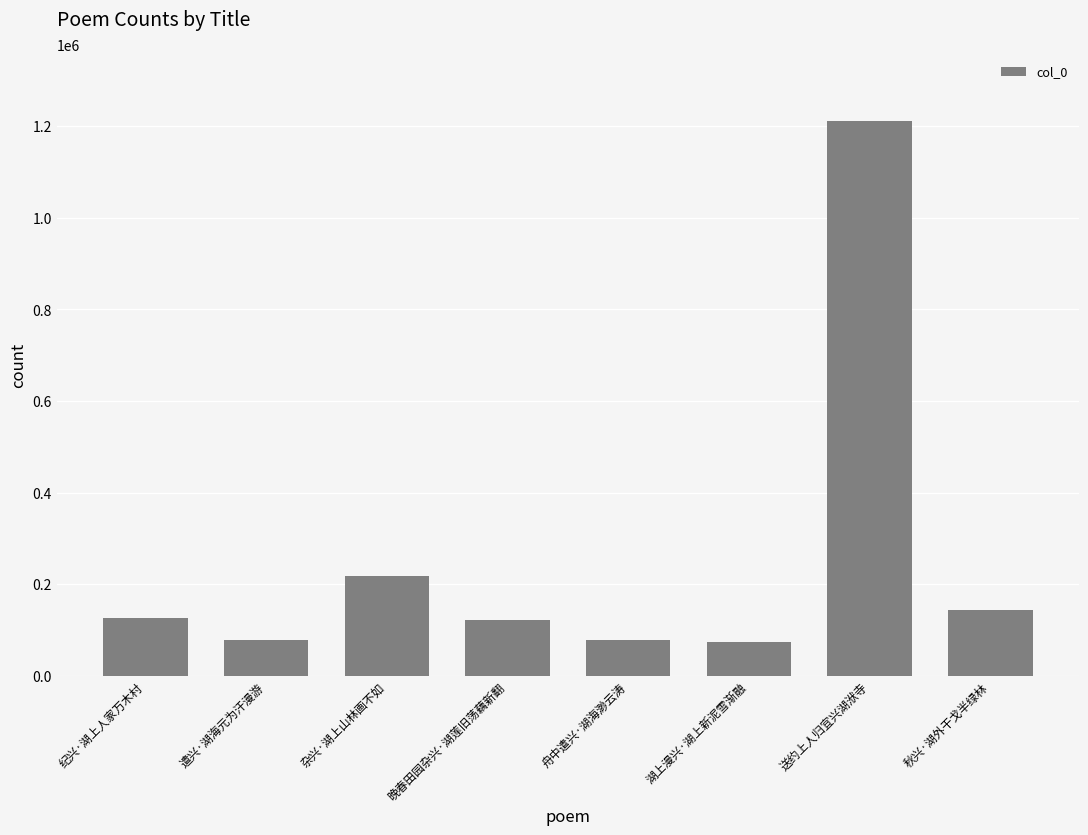

What is the label of the 5th bar from the left?

舟中遣兴·湖海渺云涛